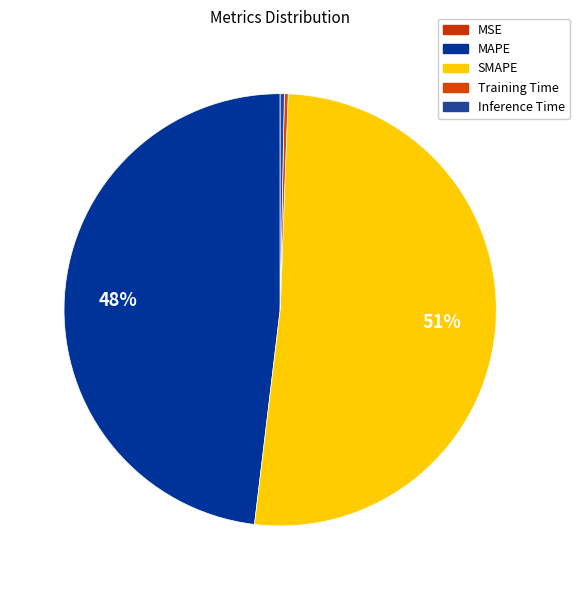

To the nearest percent, what is the difference between the largest and smallest slice percentages?

51%